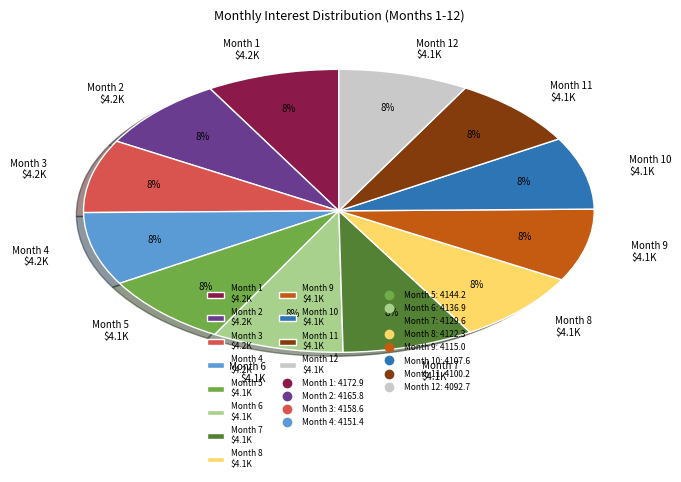

To the nearest percent, what is the average slice percentage?

8%